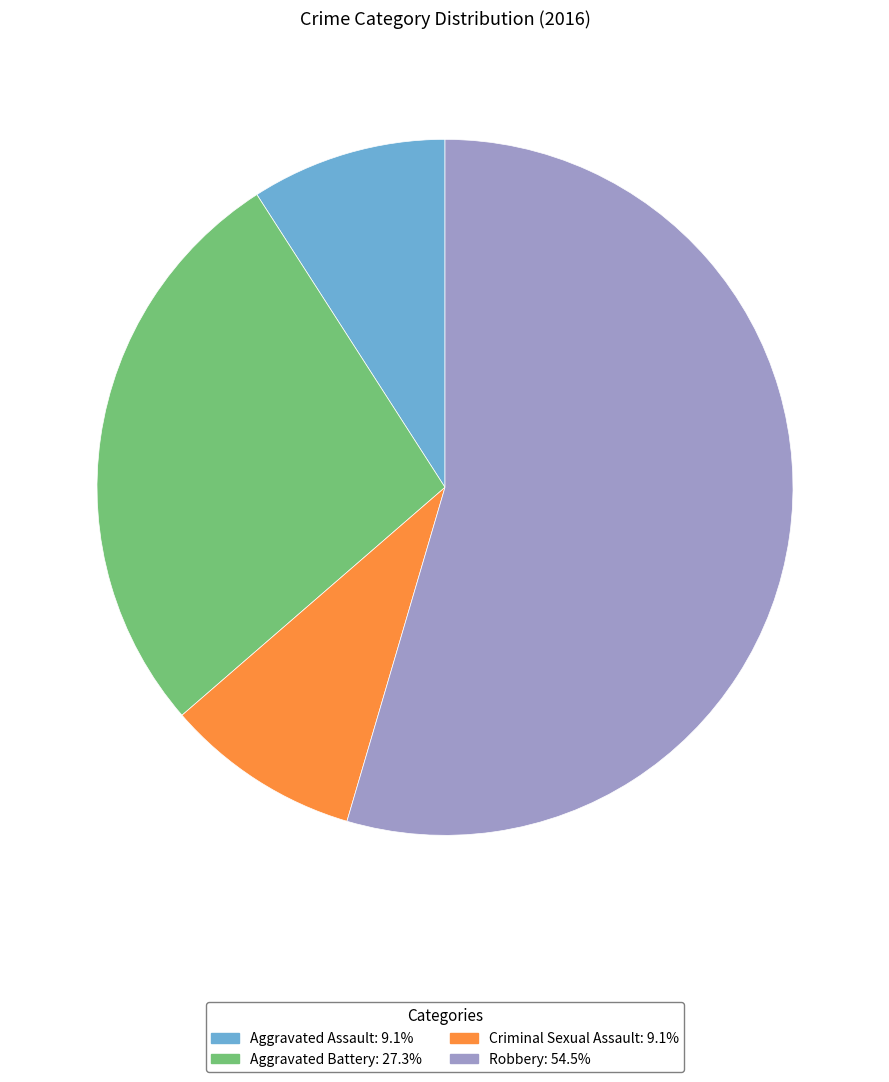

Which category has the biggest portion of the pie?

Robbery